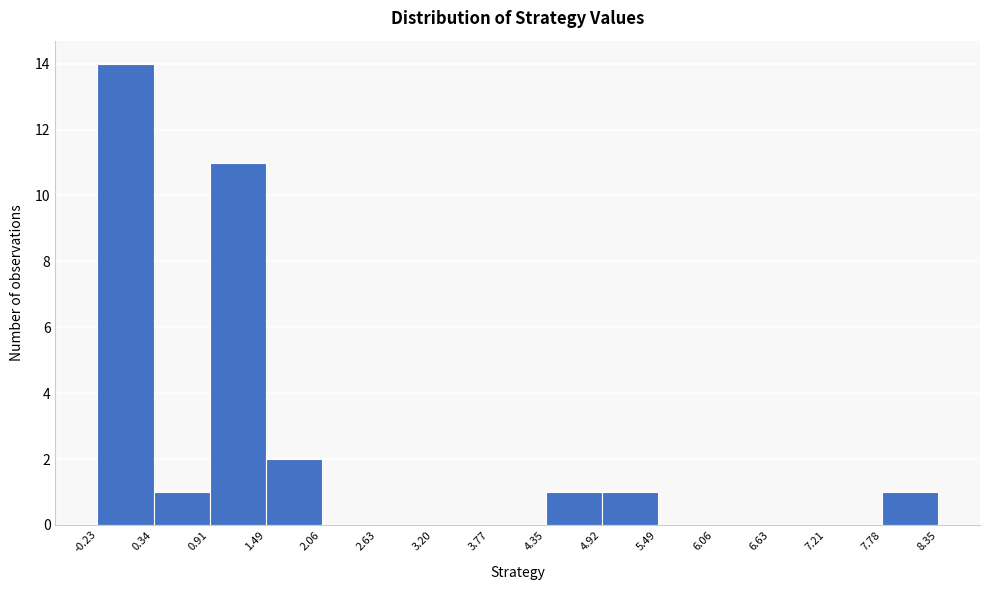

What is the height of the bar covering -0.23 to 0.34 on the x-axis? The values are not printed on the chart, so give them approximately, as read against the axis.

14